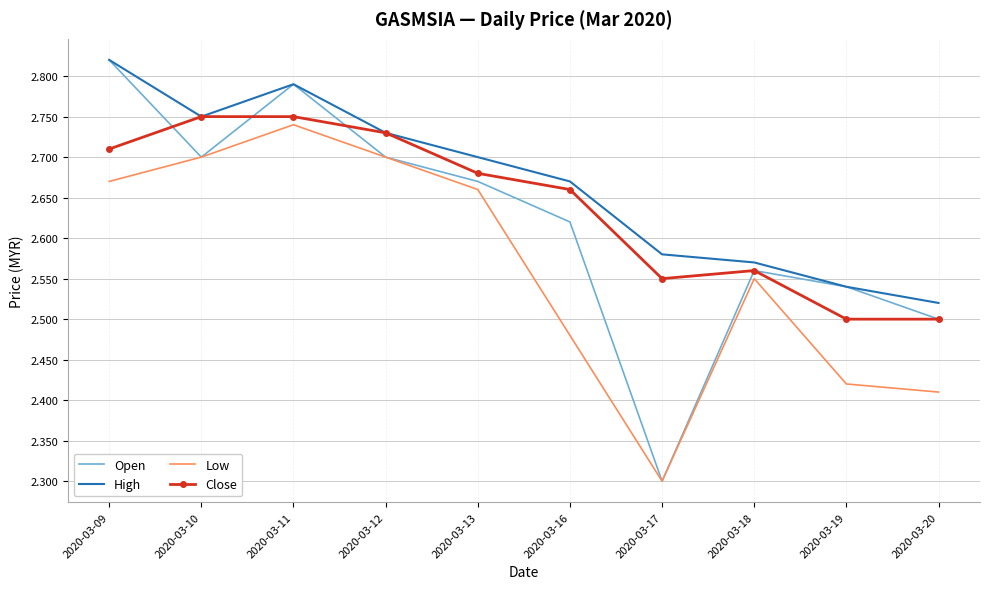

What is the difference between the Low values at 2020-03-17 and 2020-03-10?

0.4